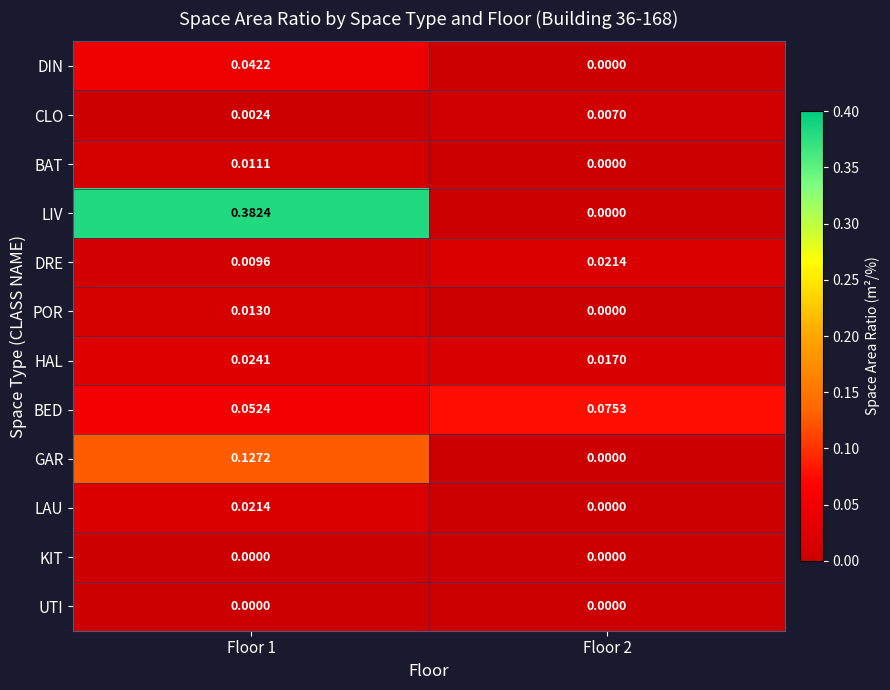

Which series has the largest range (max minus min)?

LIV